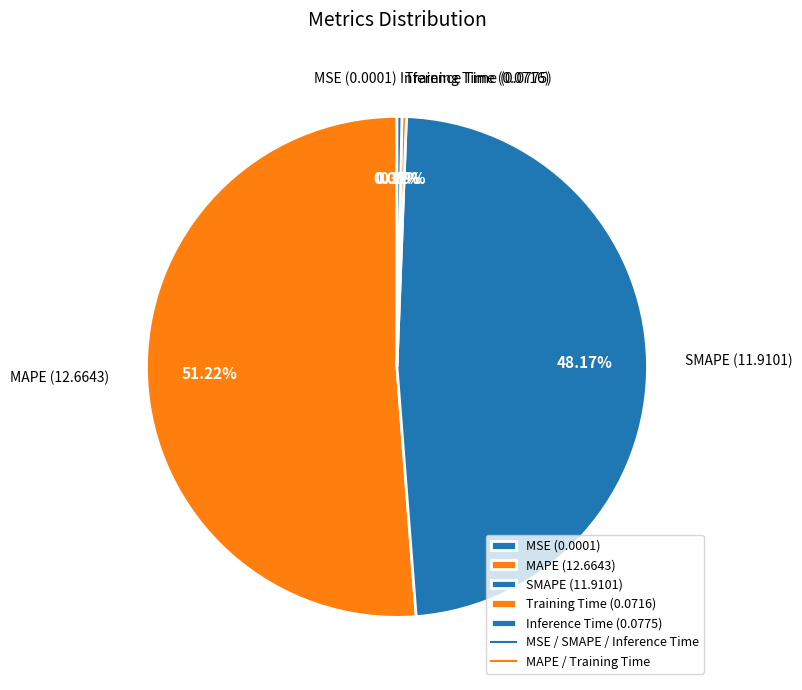

Does Training Time (0.0716) represent more than half of the total?

No